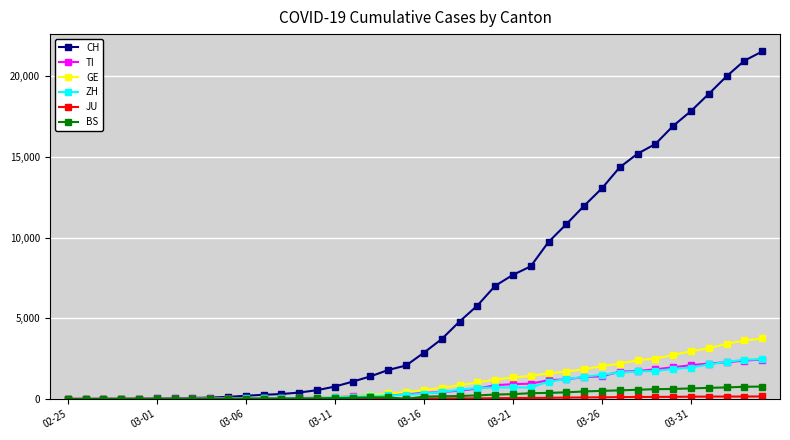

What is the average value of the GE series?

1062